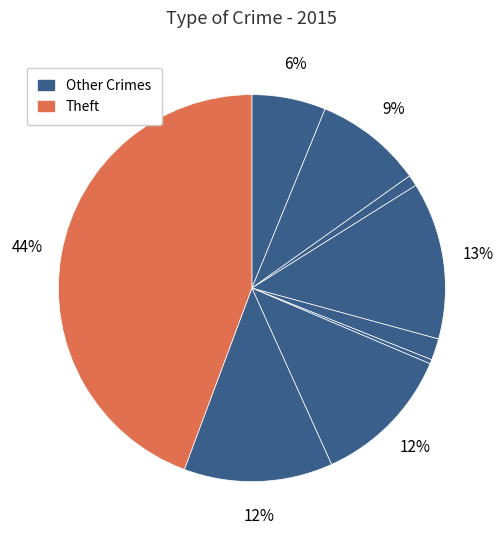

Is there a majority slice in this chart?

No